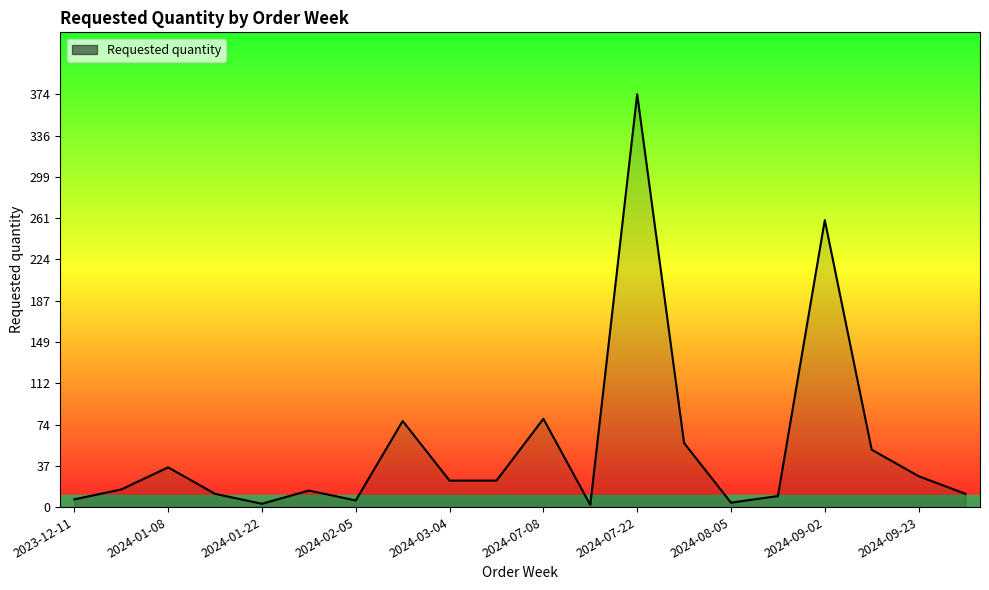

What is the maximum value shown in the chart?

374